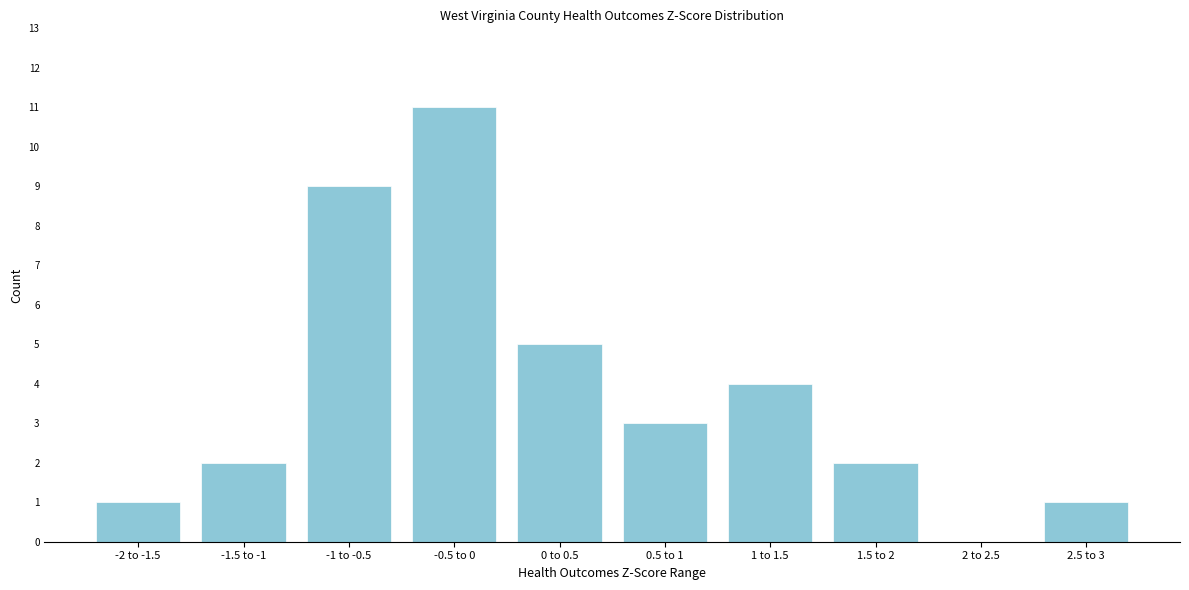

Reading left to right, list all the values displayed in this chart.

-2 to -1.5=1	-1.5 to -1=2	-1 to -0.5=9	-0.5 to 0=11	0 to 0.5=5	0.5 to 1=3	1 to 1.5=4	1.5 to 2=2	2 to 2.5=0	2.5 to 3=1